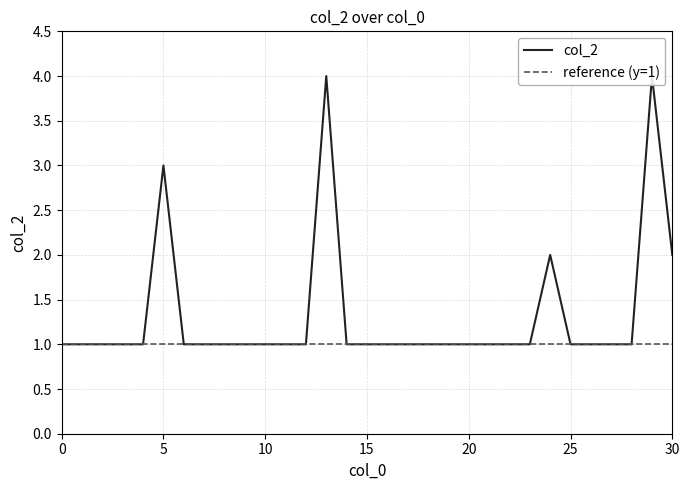

What is the sum of the values at 21 and 6?

2